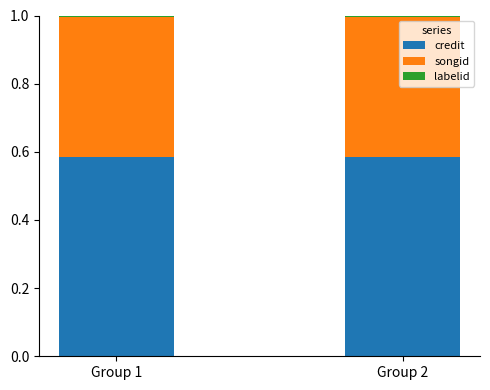

True or false: credit has a value of 0.2 at Group 1.

False